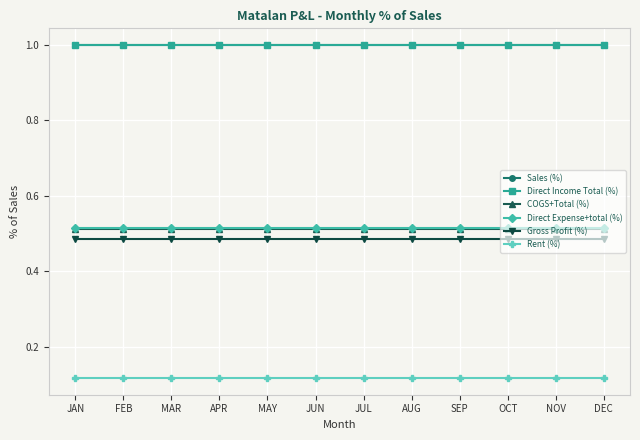

What is the minimum value for Direct Income Total (%)?

1.0